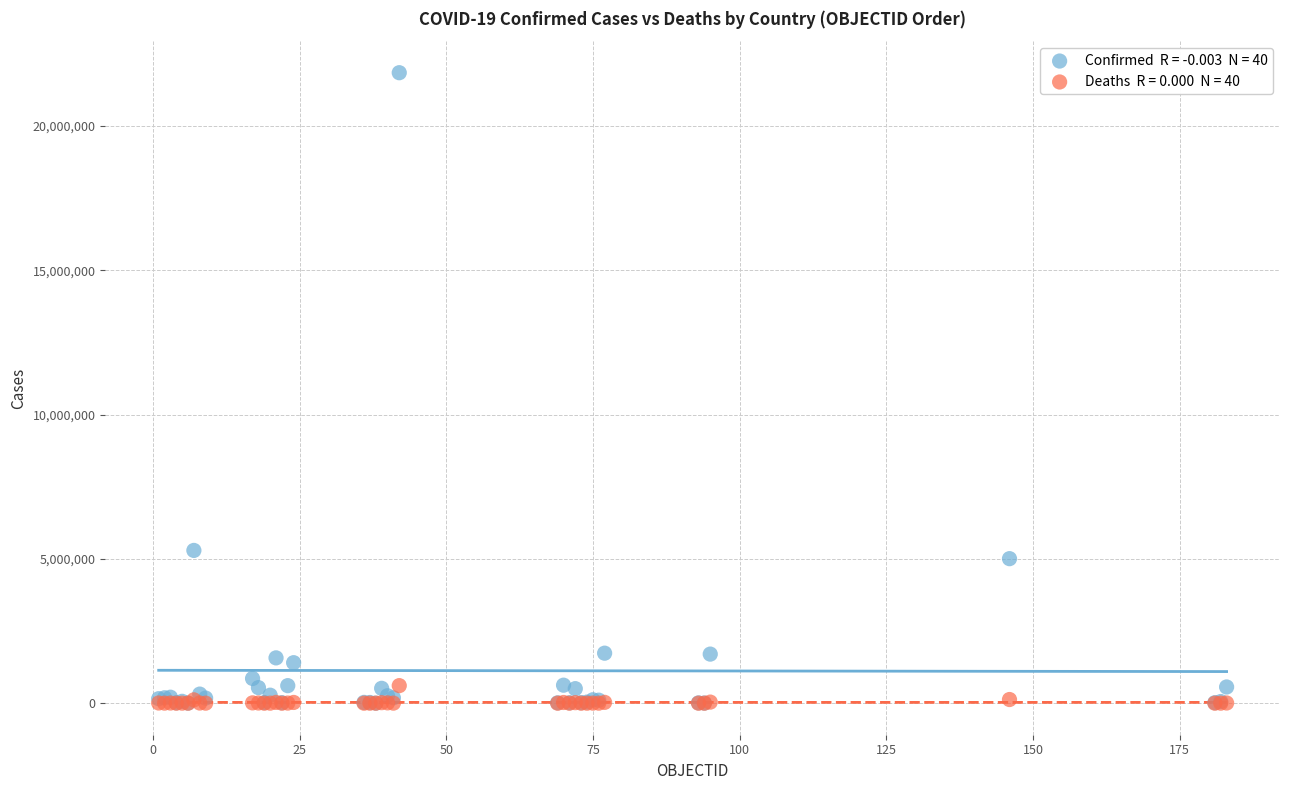

Across all series, what Y value is closest to 10924570?

5293989